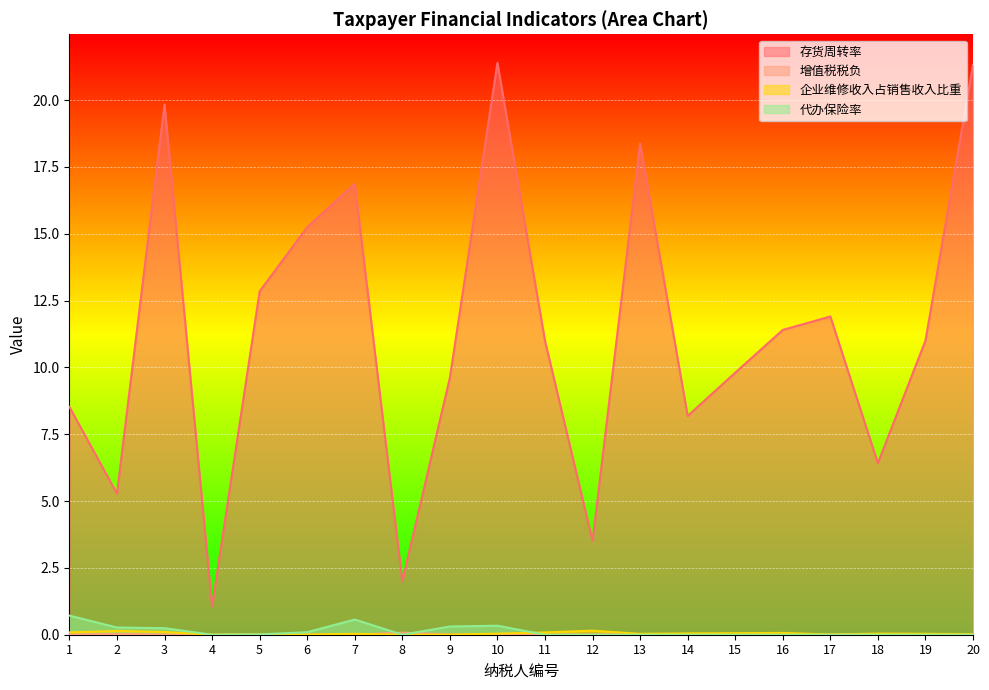

Reading left to right, list all the values displayed in this chart.

存货周转率: 8.5	5.3	19.8	1.1	12.8	15.2	16.9	2.0	9.6	21.4	11.0	3.5	18.4	8.2	9.8	11.4	11.9	6.4	11.0	21.3
增值税税负: 0.0	0.0	0.0	0.0	0.0	0.0	0.0	0.1	0.0	0.0	0.0	0.0	0.0	0.0	0.0	0.0	0.0	0.0	0.0	0.0
企业维修收入占销售收入比重: 0.1	0.1	0.1	0.0	0.0	0.0	0.0	0.0	0.0	0.0	0.1	0.2	0.0	0.1	0.1	0.1	0.0	0.0	0.0	0.0
代办保险率: 0.7	0.3	0.2	0.0	0.0	0.1	0.6	0.0	0.3	0.3	0.0	0.0	0.0	0.0	0.0	0.0	0.0	0.0	0.0	0.0